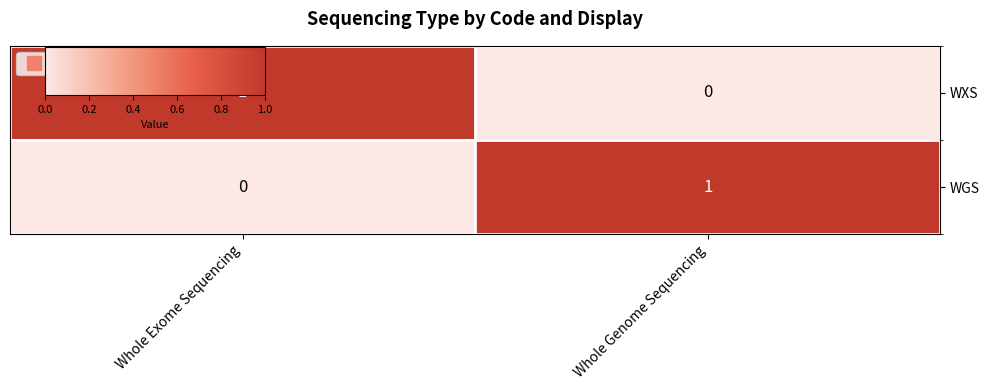

List the labels in order of WGS value, largest first.

Whole Genome Sequencing, Whole Exome Sequencing